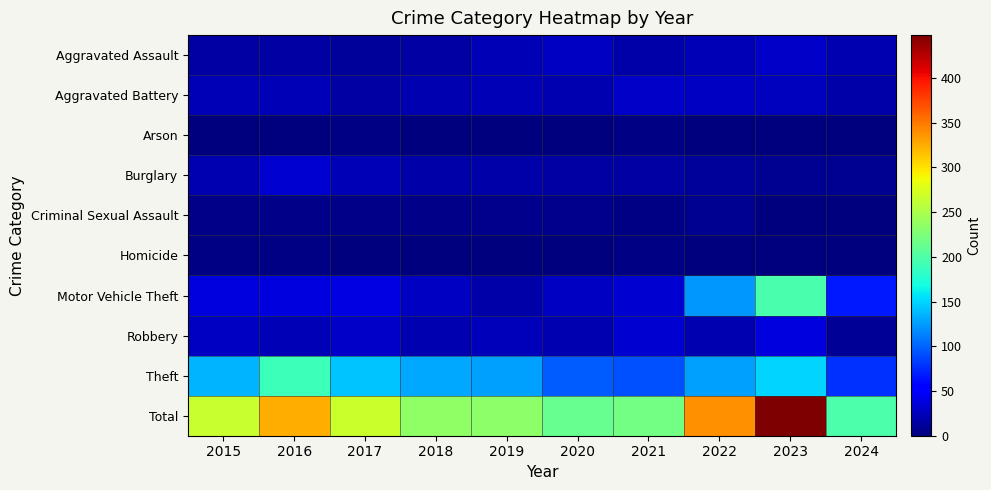

What is the difference between the highest and lowest values at 2021?

218